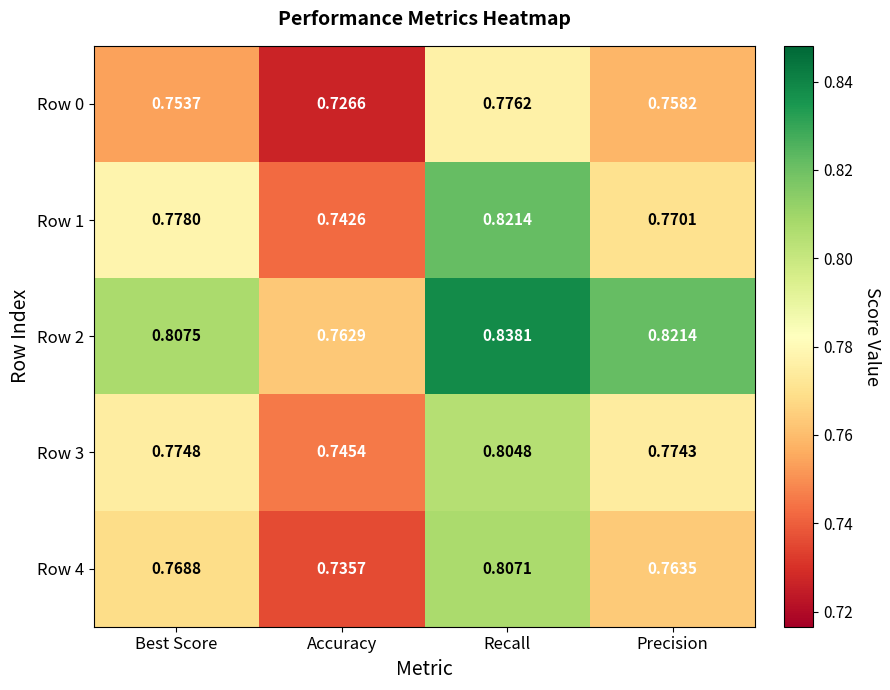

Rank the categories by Row 3 value from lowest to highest.

Accuracy, Precision, Best Score, Recall